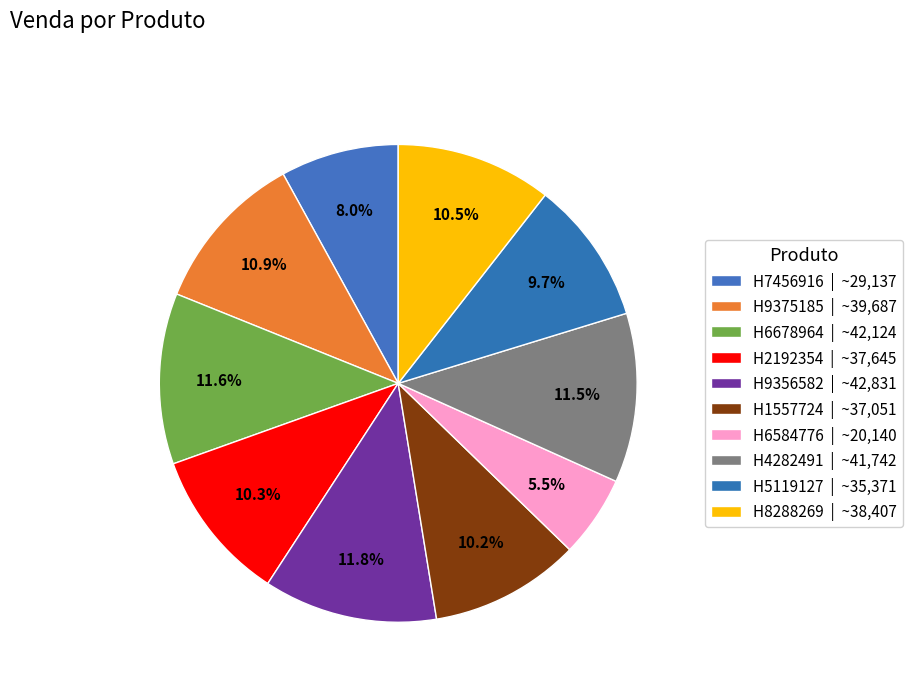

Combined, what portion of the pie is H9356582 and H4282491?

23.2%